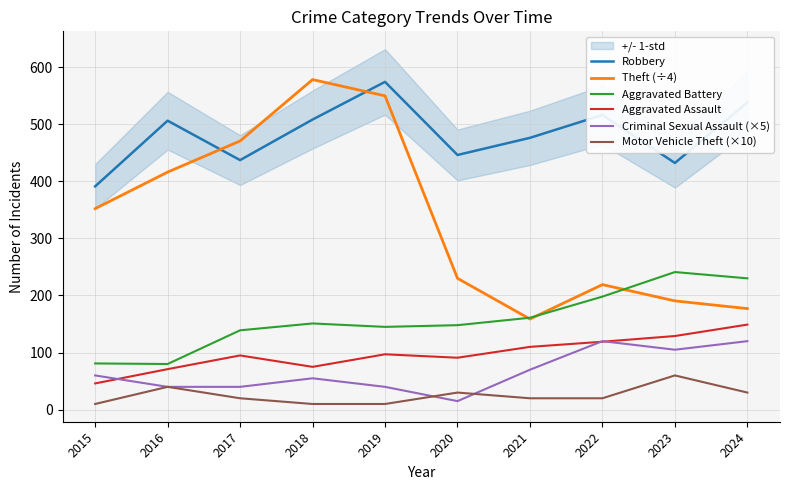

How many data points in Motor Vehicle Theft (×10) are less than 20?

3